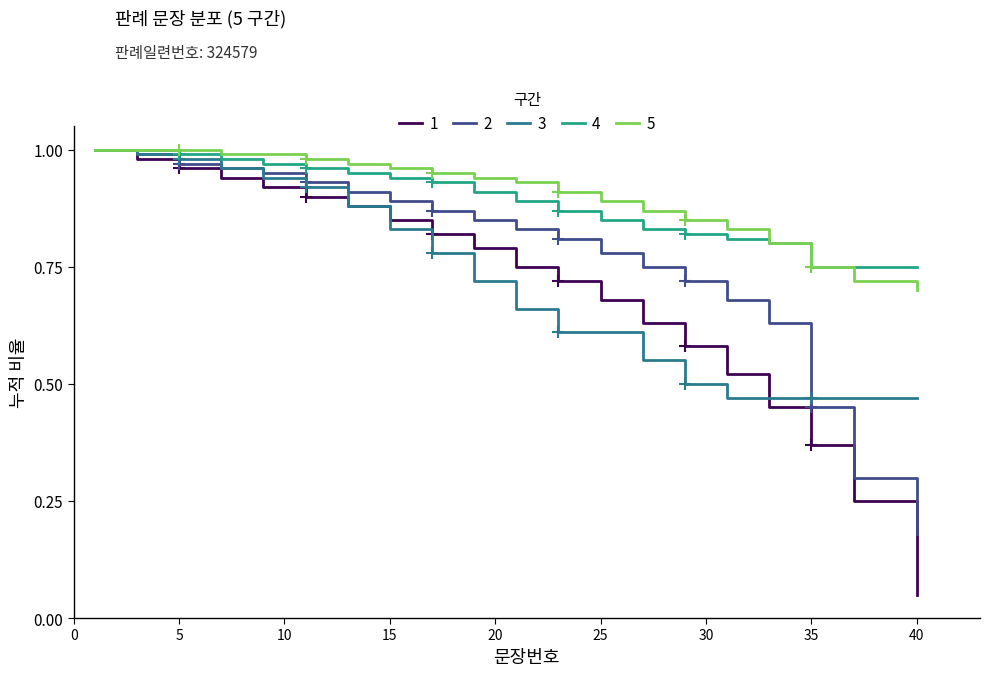

How many lines are shown in the chart?

5